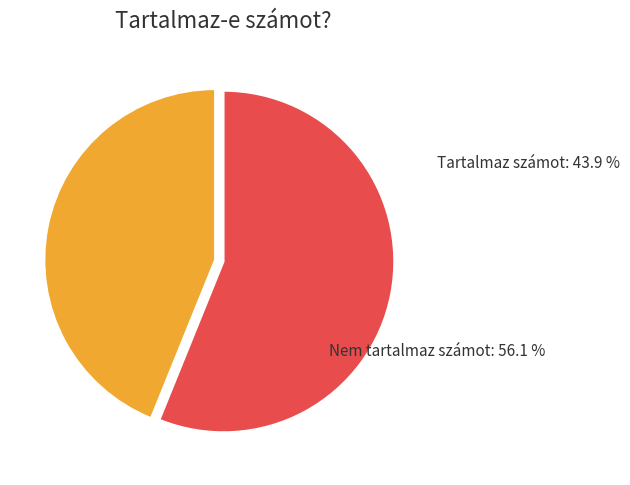

How many segments does this pie chart have?

2